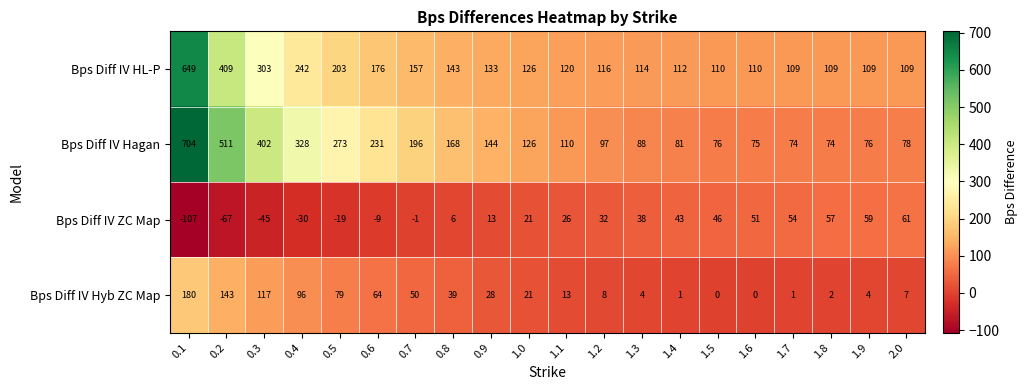

Which label corresponds to the smallest value in the chart?

0.1